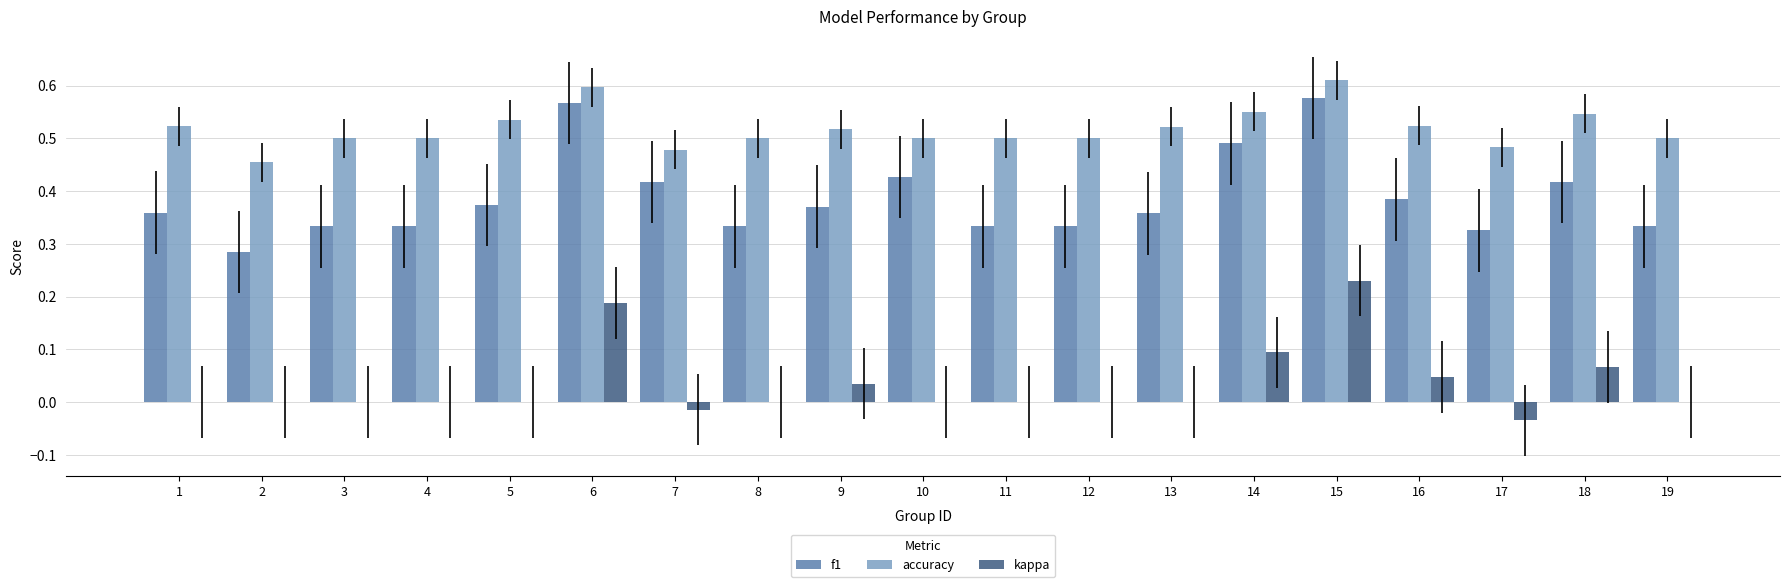

The value of kappa at 12 is -0.1. True or false?

False